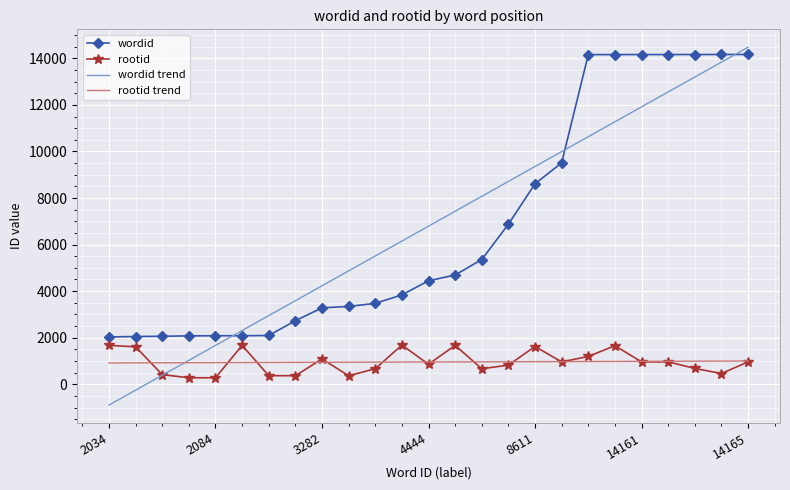

Which series ends up on top after the final intersection of rootid trend and wordid trend?

wordid trend